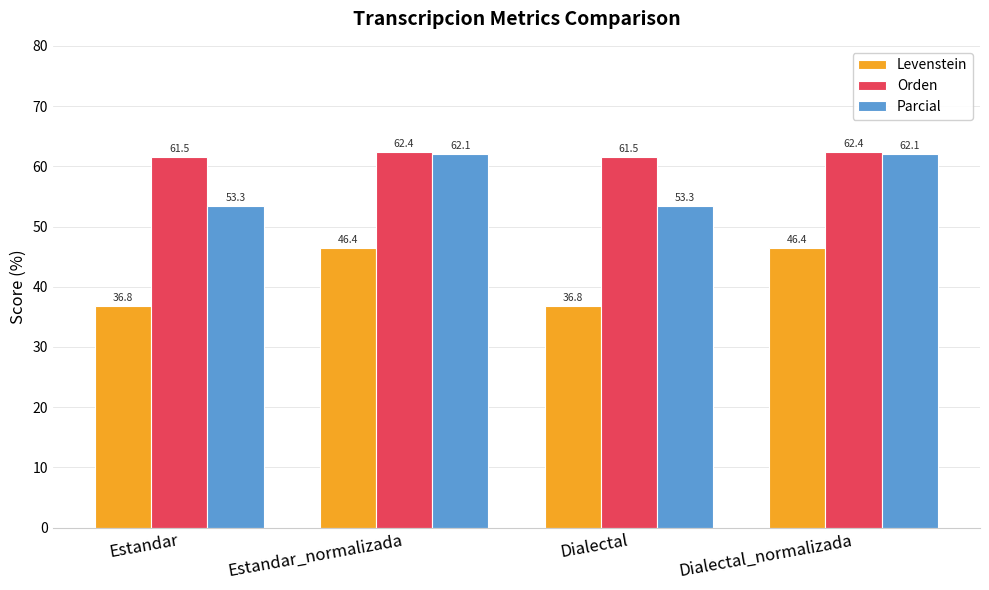

Rank the series by their average value, from highest to lowest.

Orden, Parcial, Levenstein